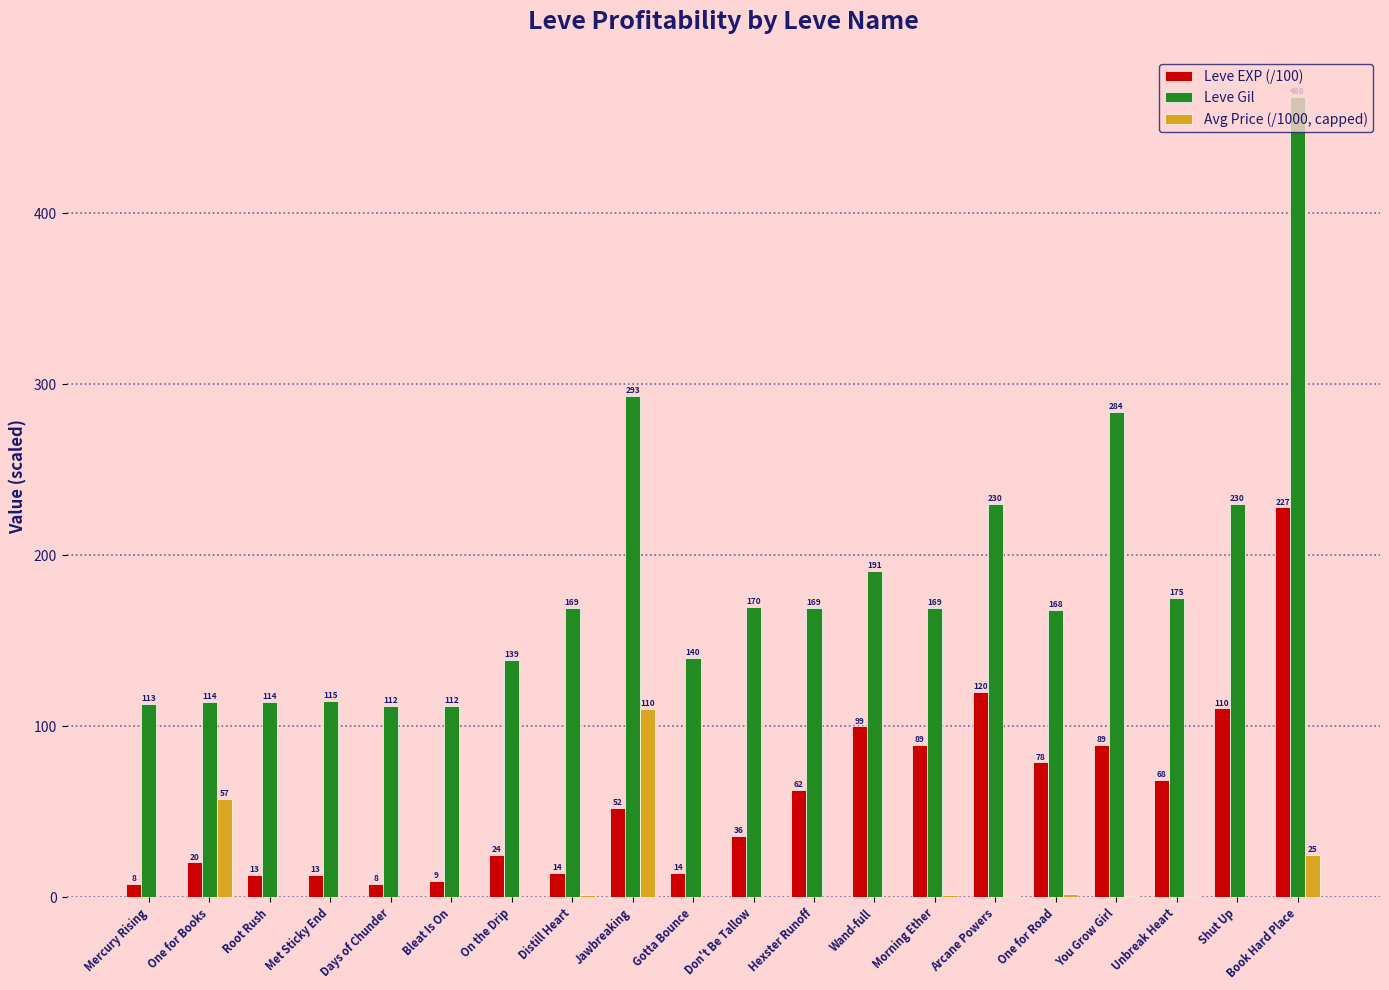

Does the chart contain stacked bars?

No